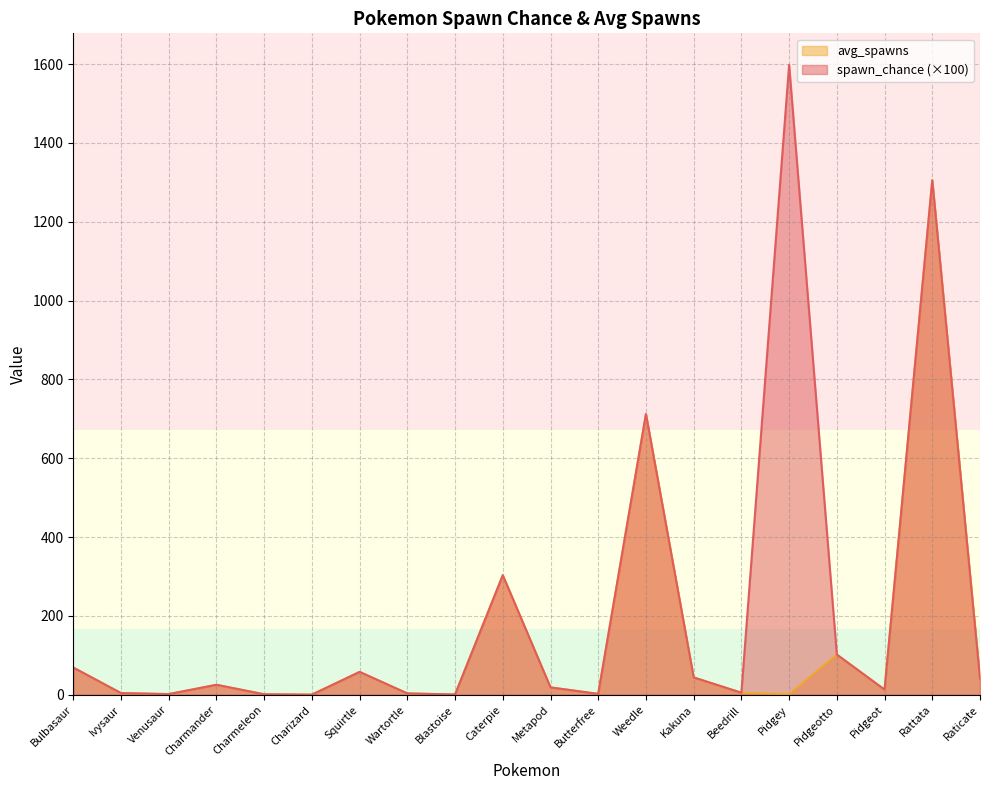

Rank the series at Pidgeotto from lowest to highest value.

spawn_chance, avg_spawns